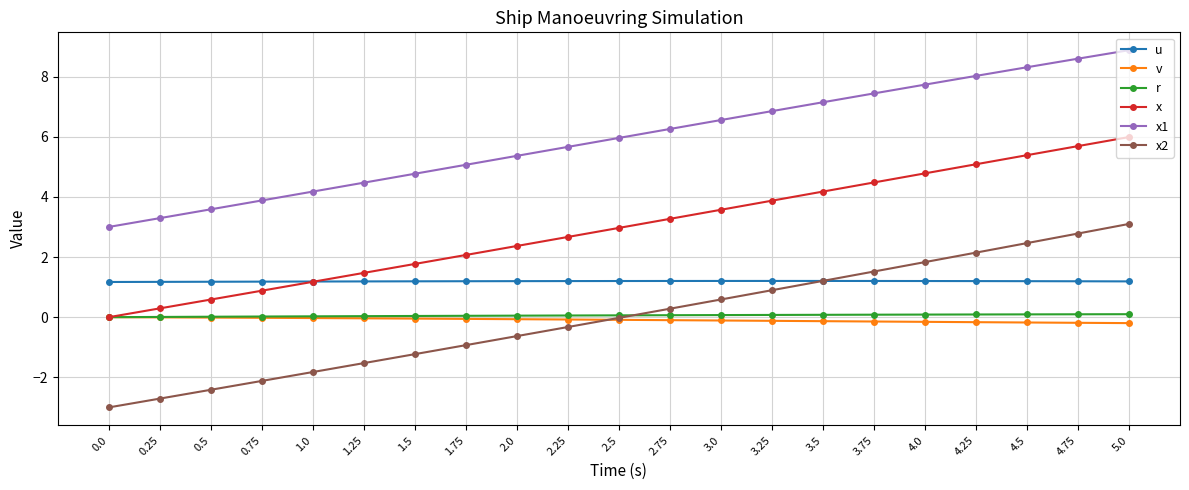

Is it true that x1 equals 5.7 at 2.25?

True